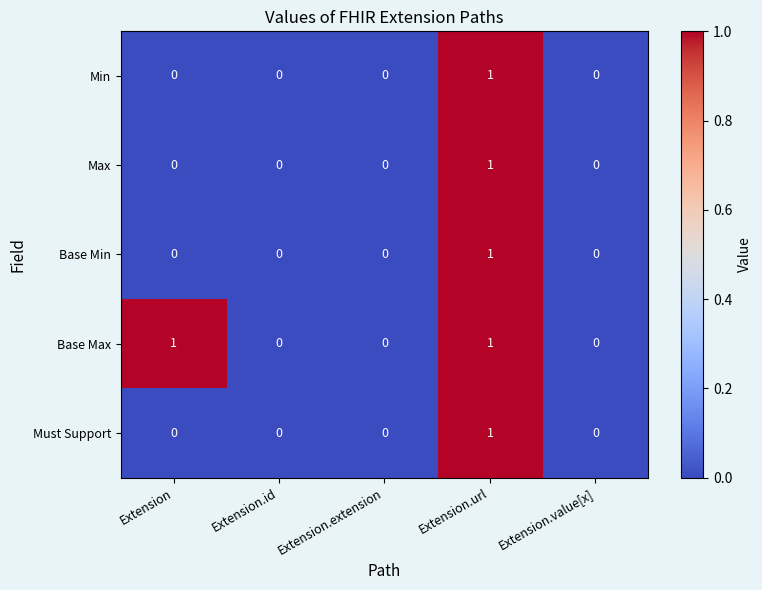

True or false: Min has a value of 0 at Extension.value[x].

True